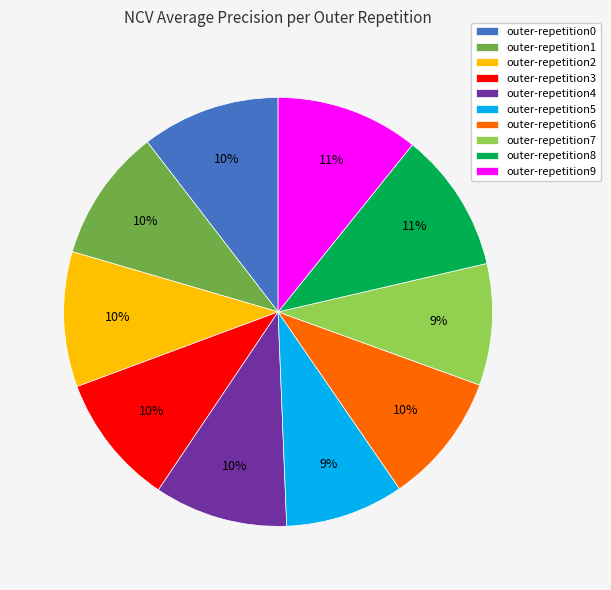

Which has a higher value, outer-repetition0 or outer-repetition5?

outer-repetition0